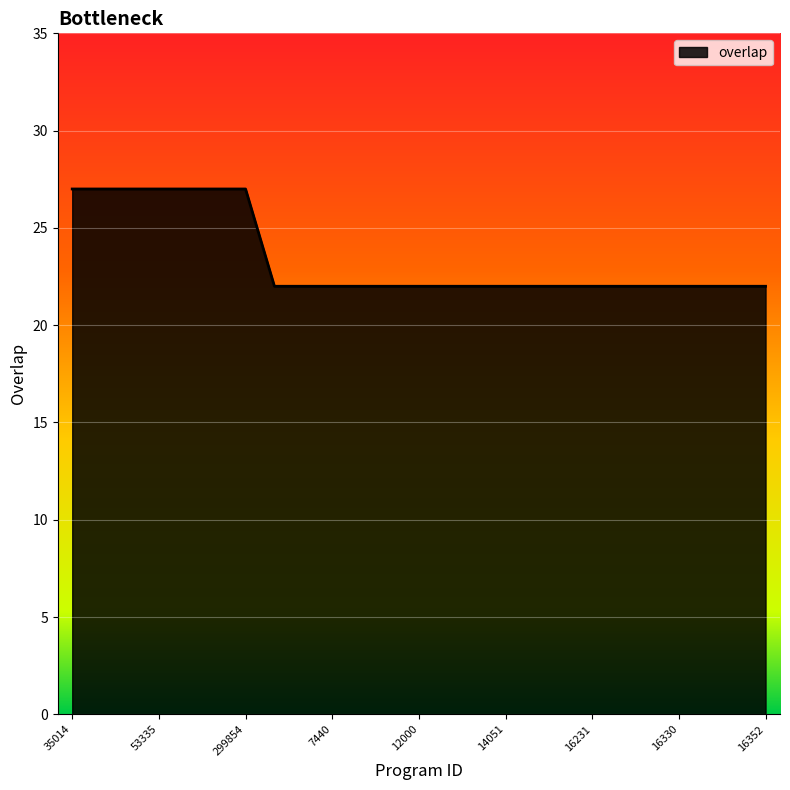

What is the maximum value shown in the chart?

27